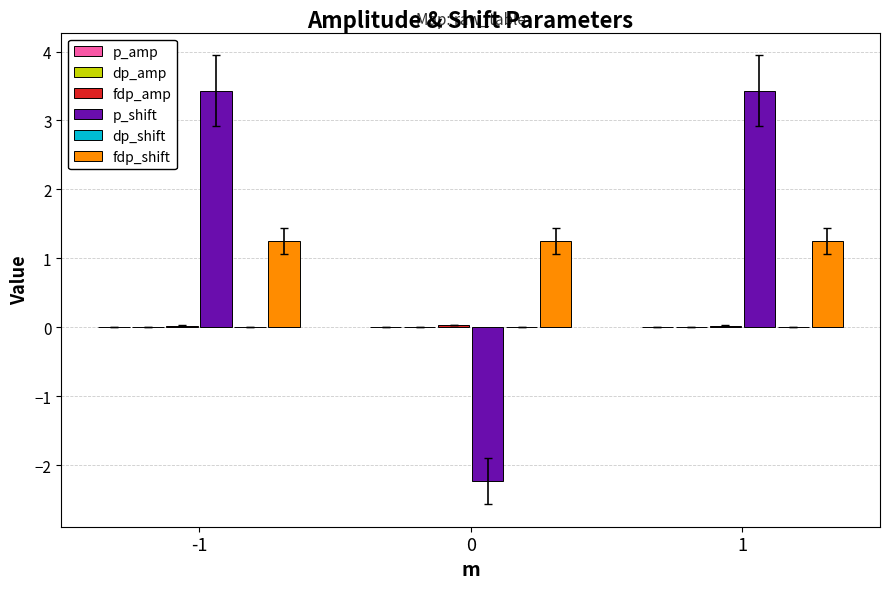

The p_shift series shows 1.2 at 1. True or false?

False